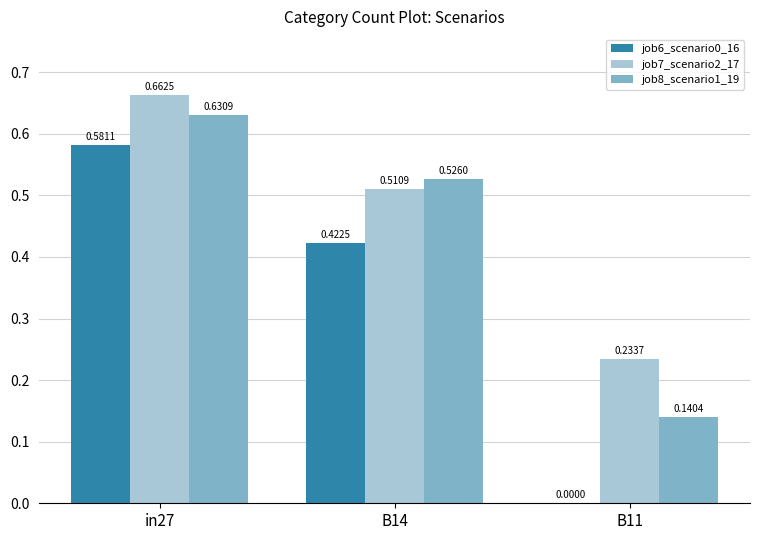

Between in27 and B11, which series saw the biggest shift?

job6_scenario0_16